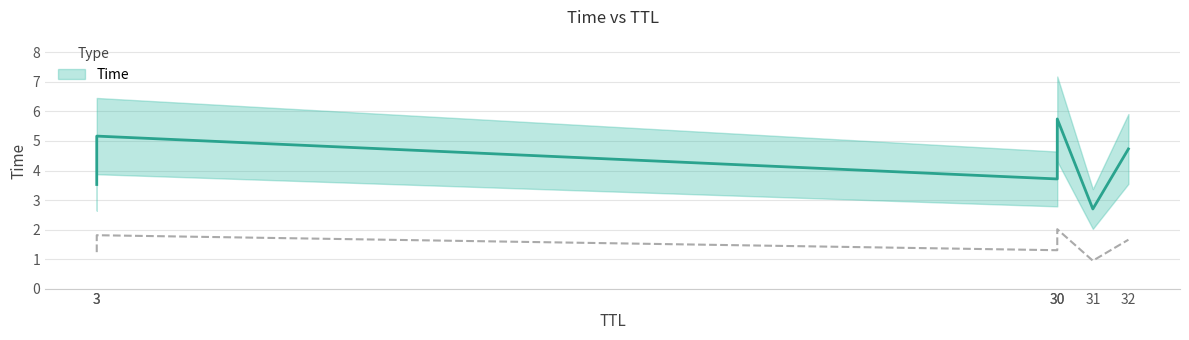

How many series are shown in this chart?

1